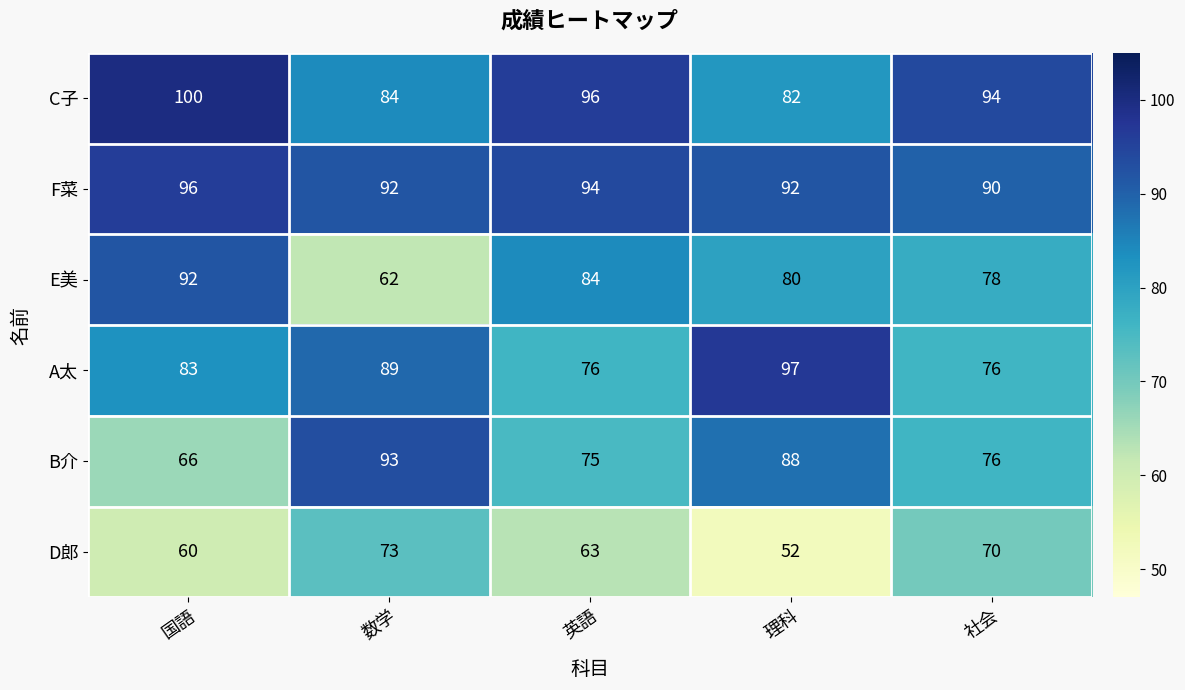

At which category is the sum across all series the highest?

国語